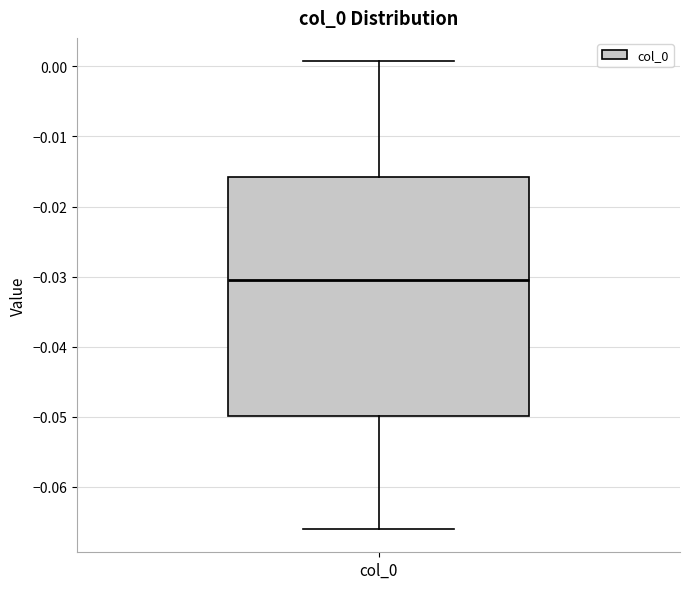

Read this box plot against the y-axis: the position of the median line, the range covered by the box, and the ends of both whiskers. The values are not printed on the chart, so give them approximately, as read against the axis.

median -0.031, box -0.050 to -0.016, whiskers -0.066 to 0.001